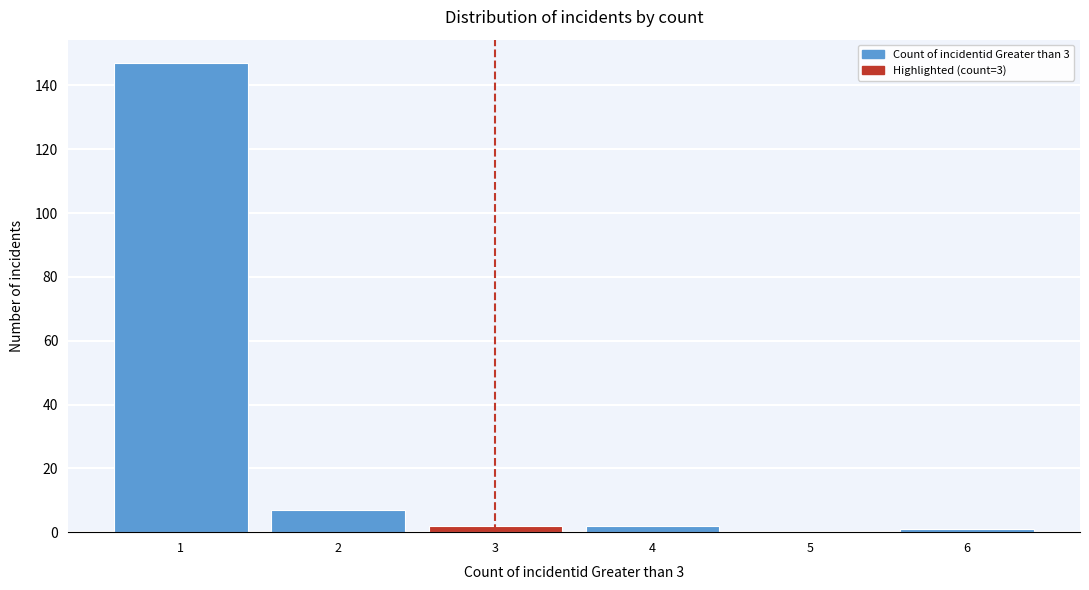

Reading left to right, transcribe all the data shown in this chart.

1=147	2=7	3=2	4=2	5=0	6=1